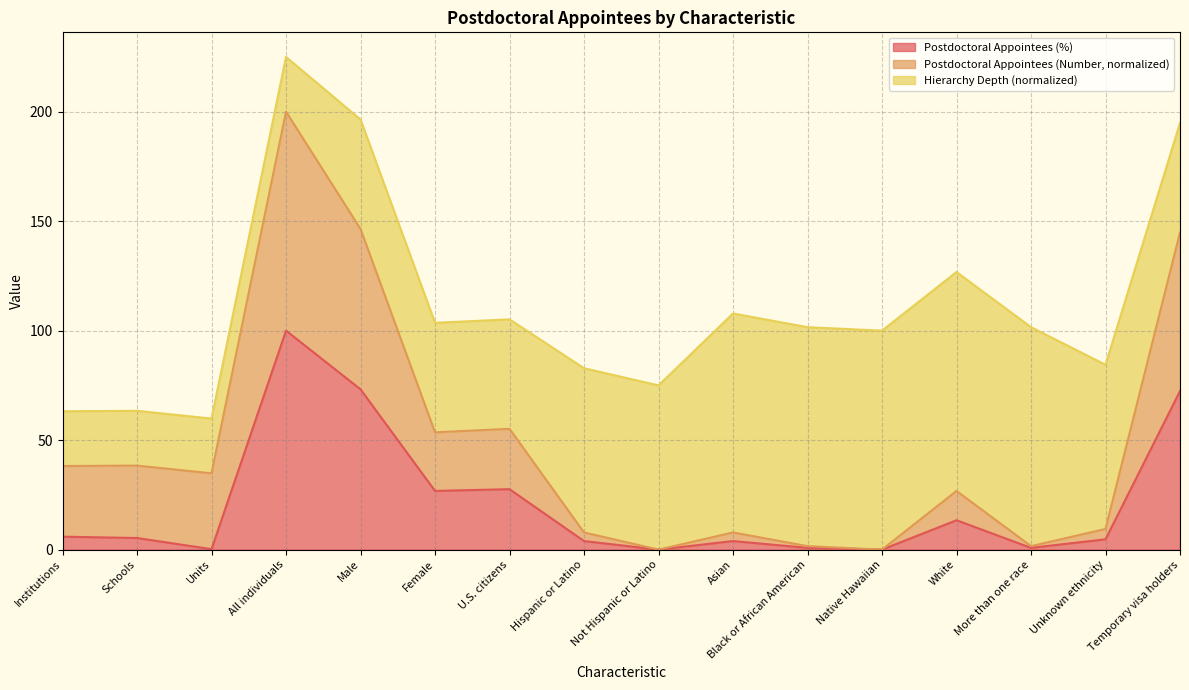

How many lines are shown in the chart?

3